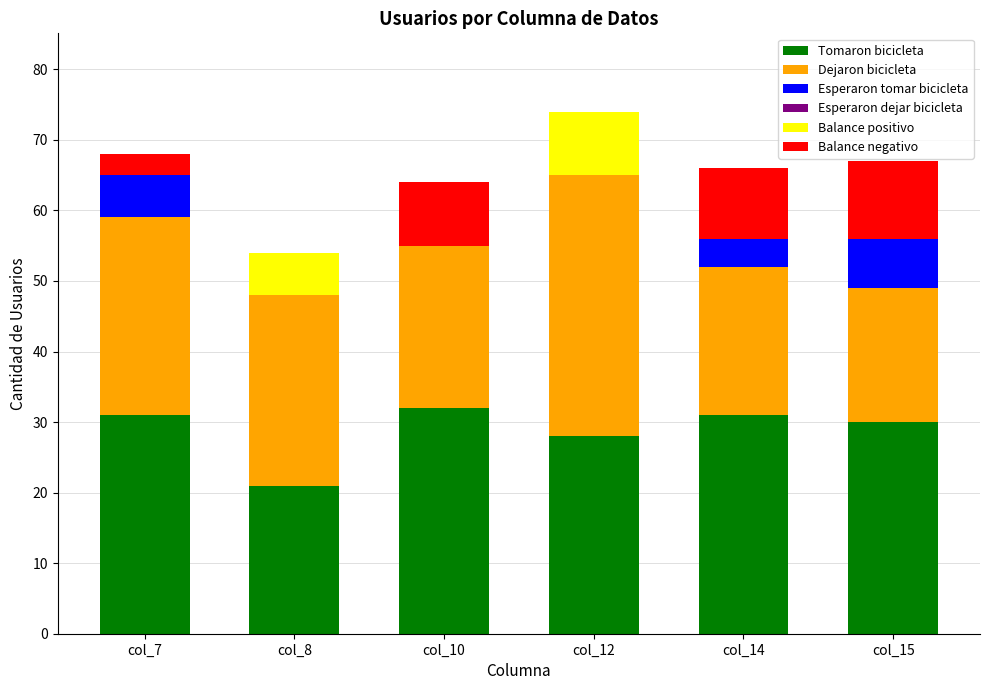

What is the total value across all series at col_8?

54